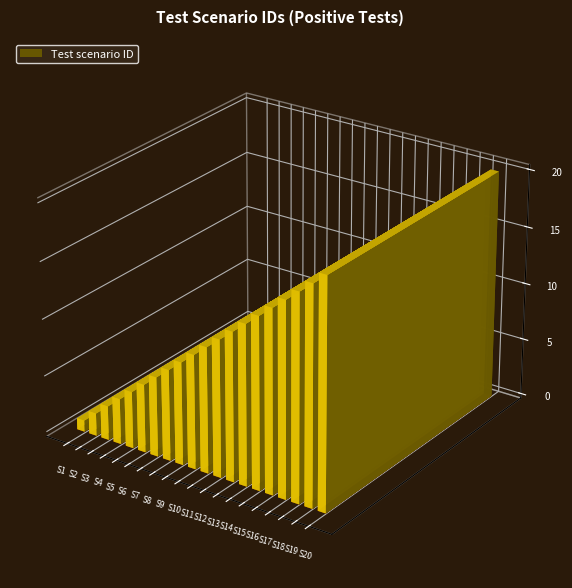

Reading left to right, what are all the values shown in this chart?

1	2	3	4	5	6	7	8	9	10	11	12	13	14	15	16	17	18	19	20